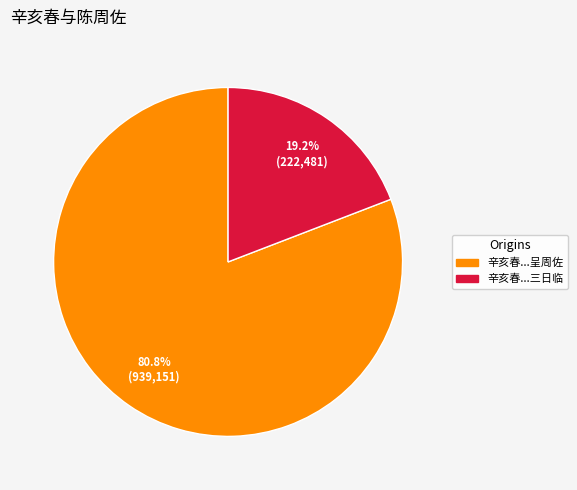

Is there a majority slice in this chart?

Yes